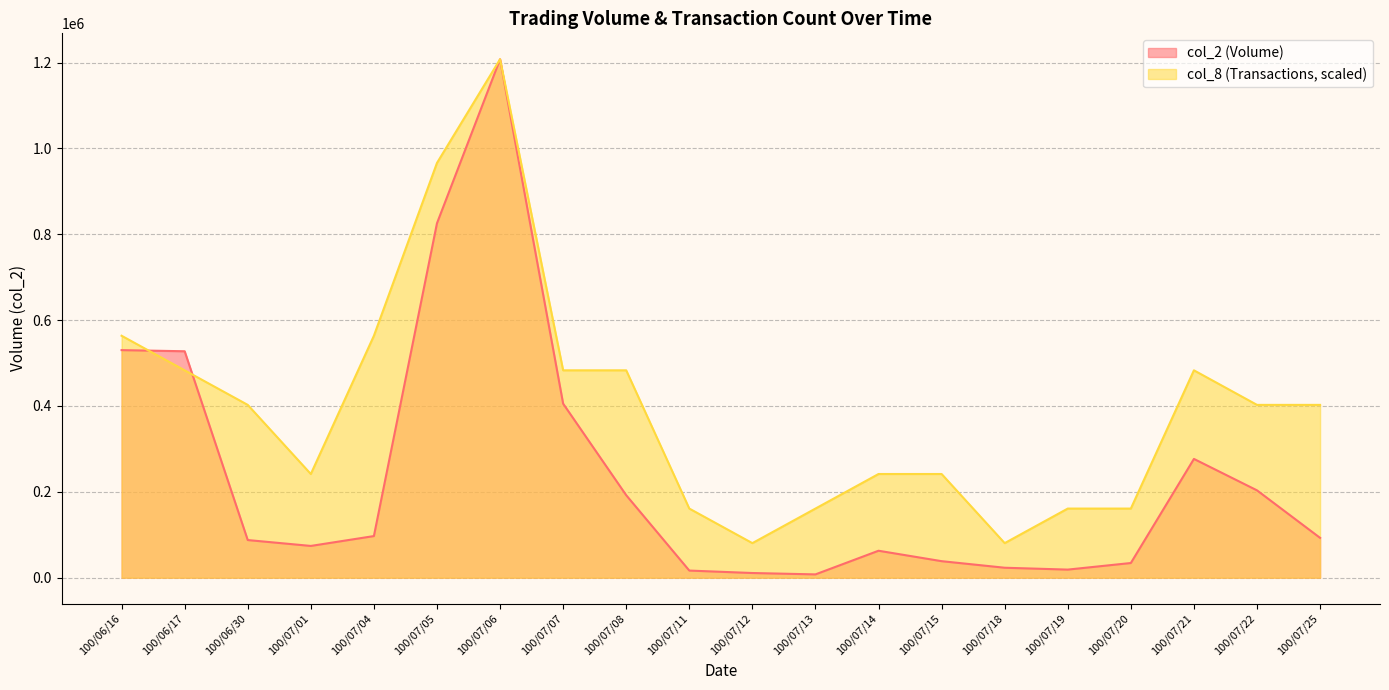

The value of col_8 at 100/07/06 is 1207780.0. True or false?

True